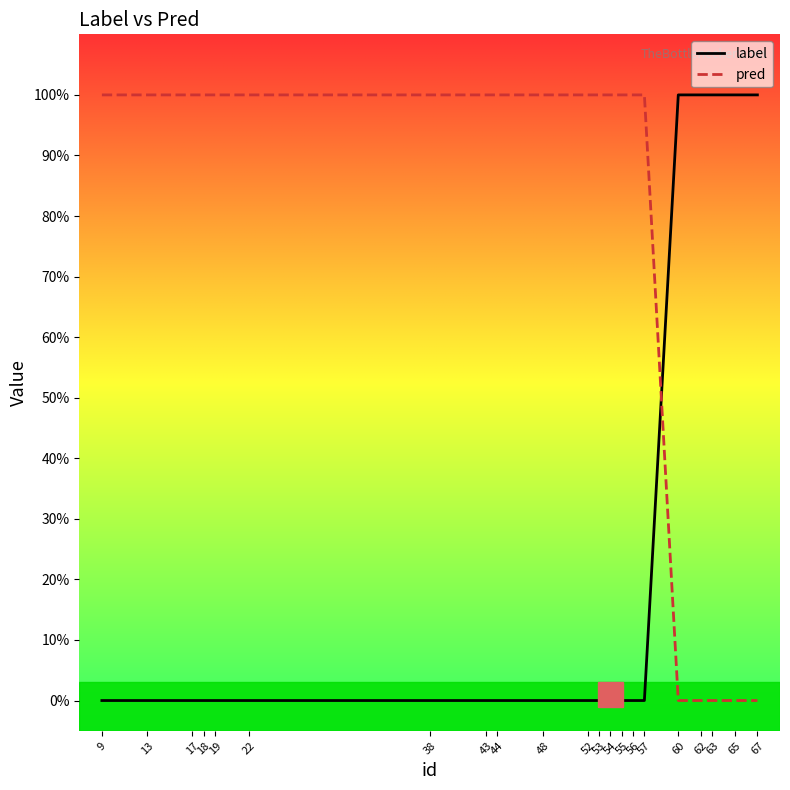

Rank the series by their maximum value, from highest to lowest.

label, pred